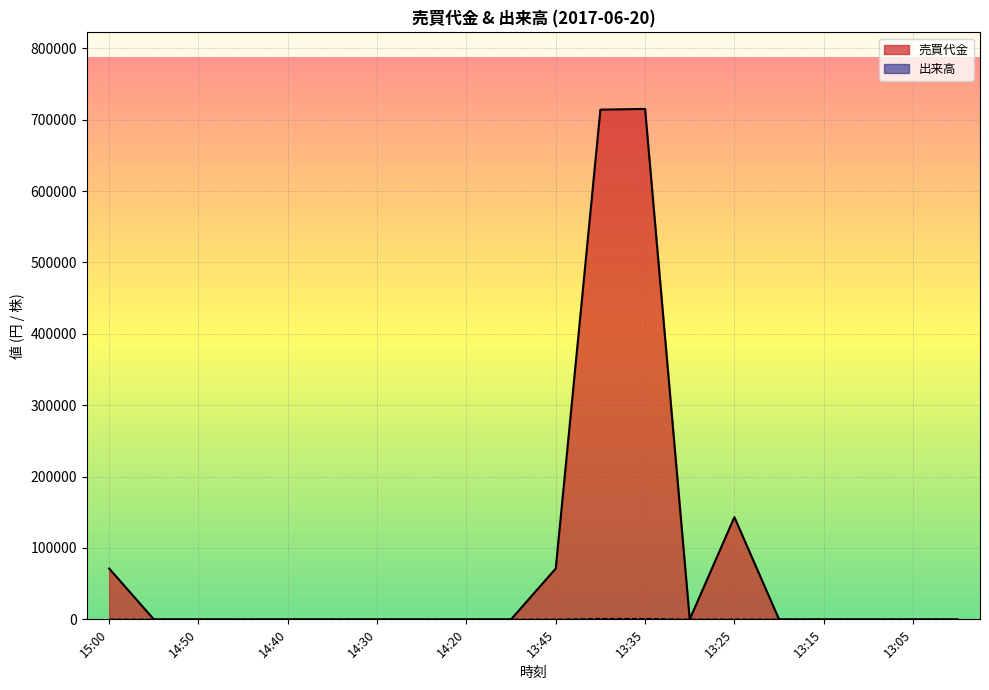

Which series has the largest total across all categories?

売買代金